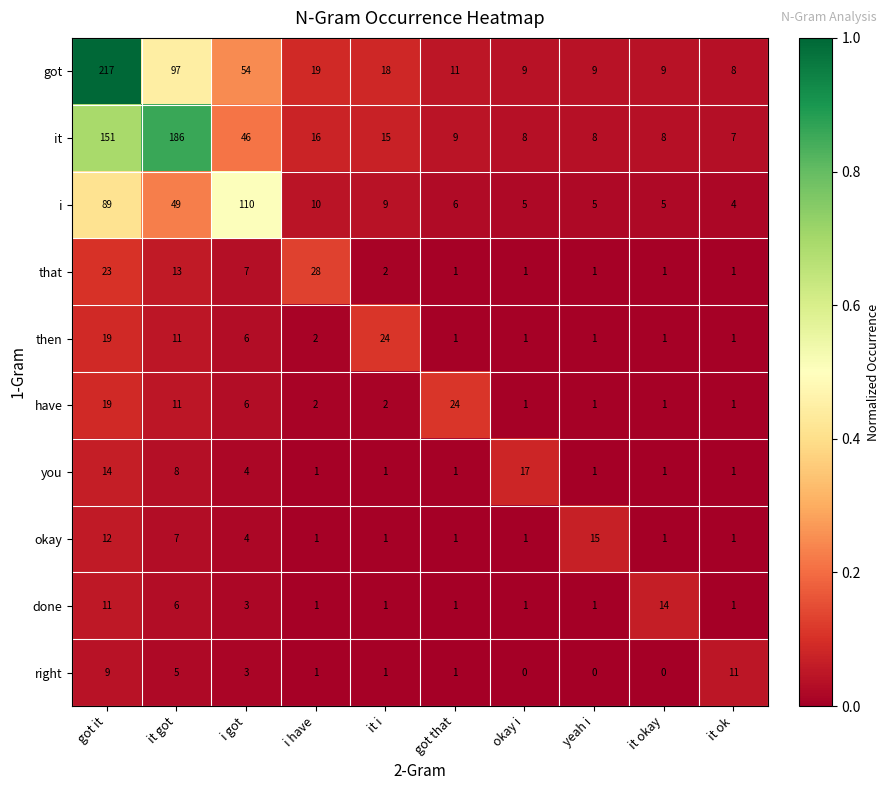

Which series has the widest spread of values?

got